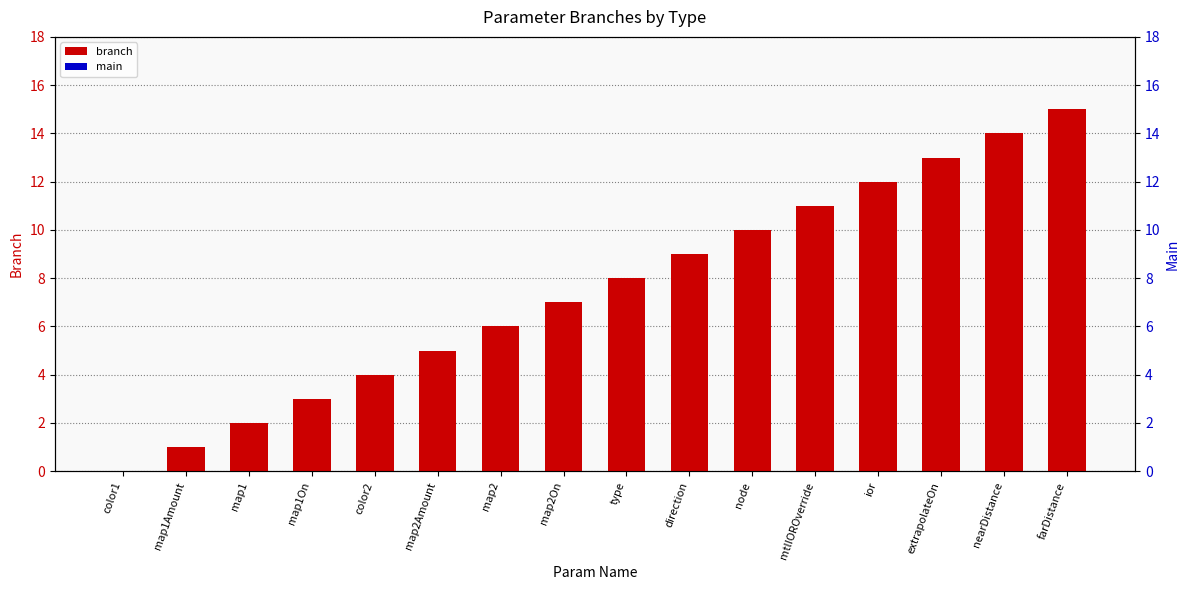

What are all the series names shown in the legend?

branch, main